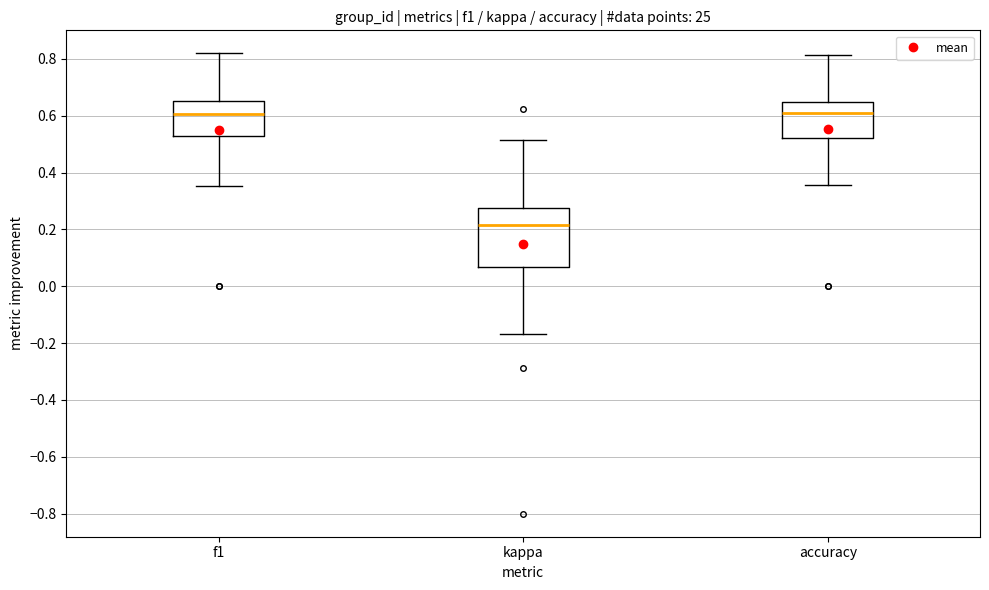

Which box is the tallest, from its lower edge to its upper edge?

kappa